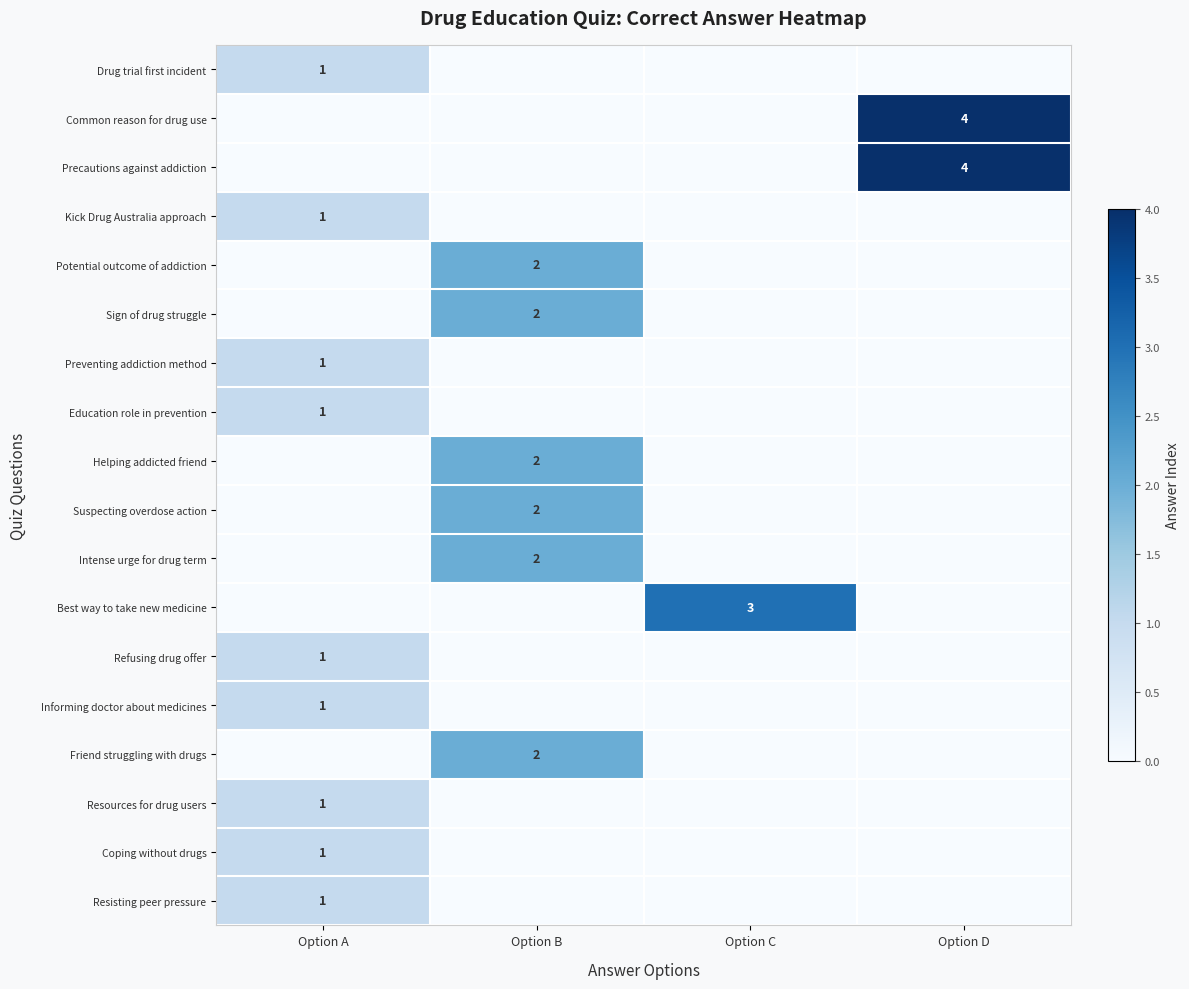

Between Option C and Option A, which is larger?

Option A